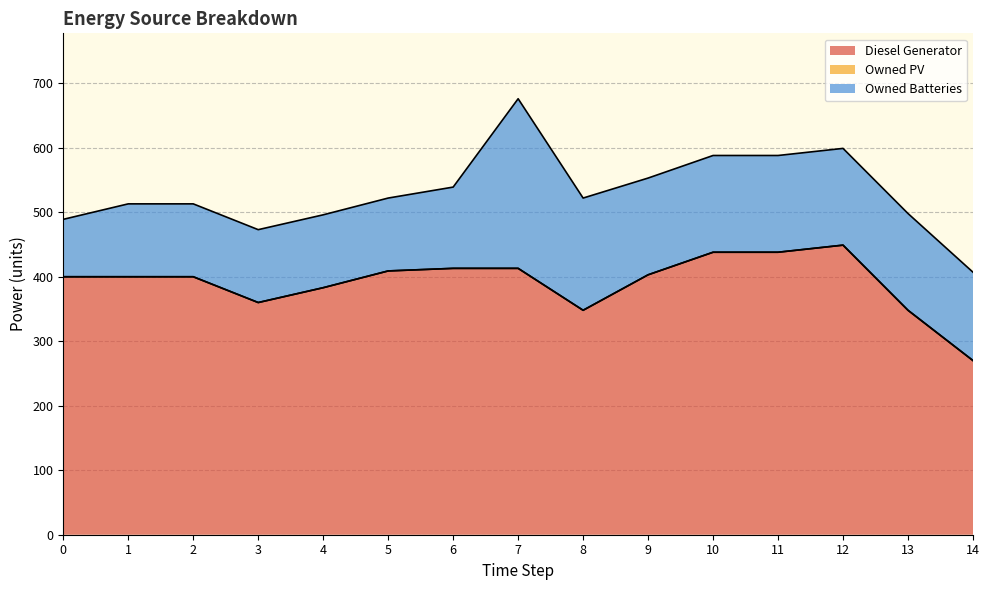

Which series has the widest spread of values?

Diesel Generator